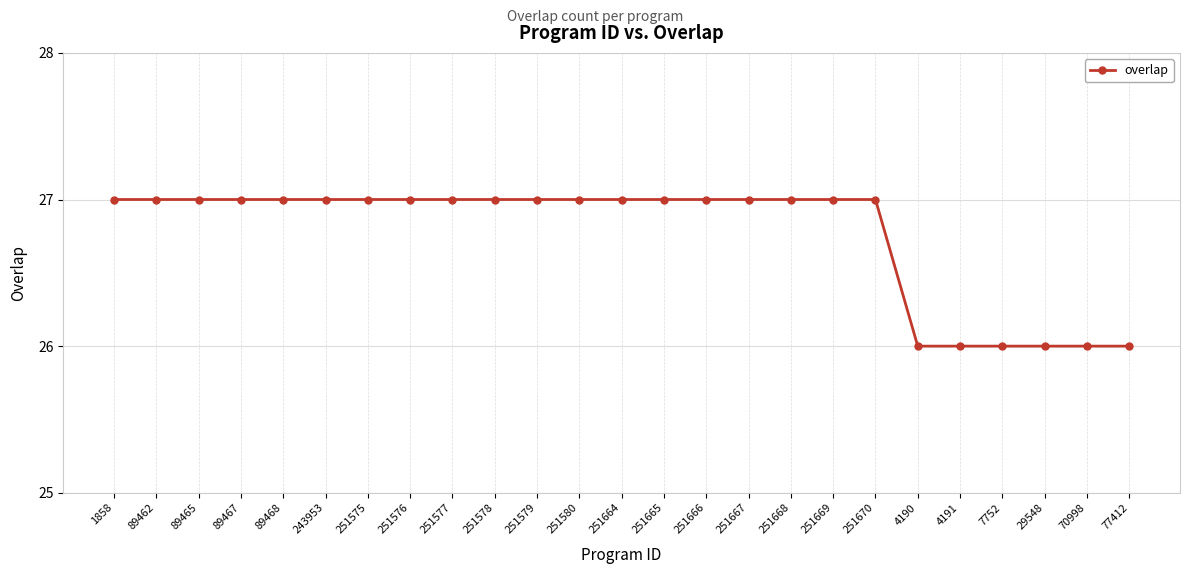

What is the maximum value shown in the chart?

27